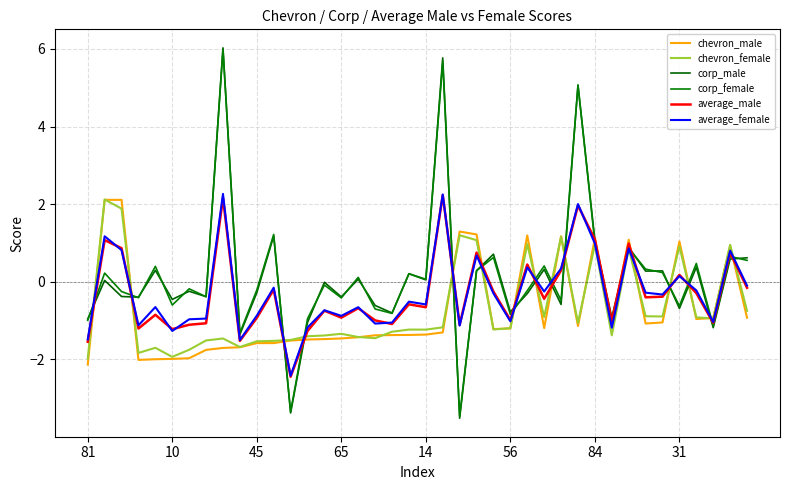

What is the value of the average_male point at the 7th from the left?

-1.1